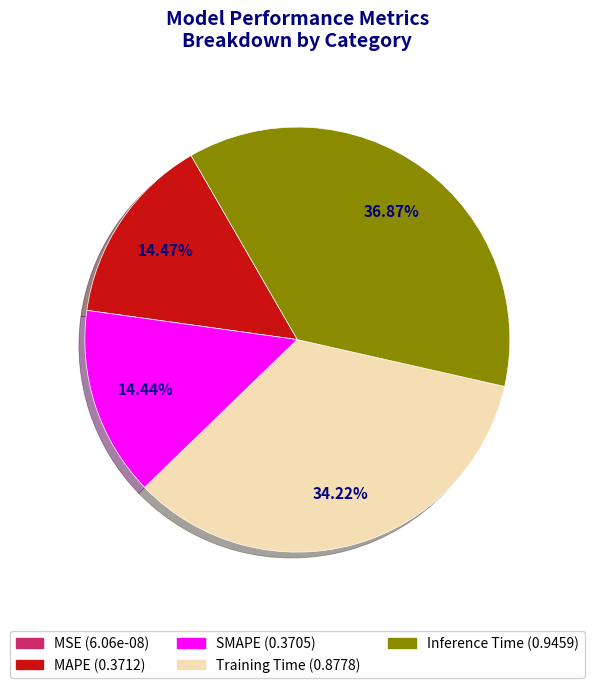

Which category has the biggest portion of the pie?

Inference Time